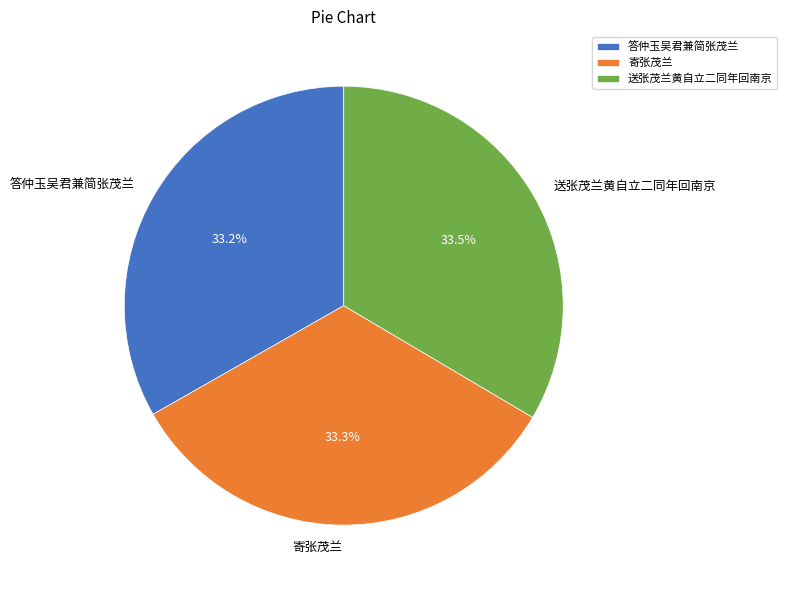

Approximately how many times larger is the value at 答仲玉吴君兼简张茂兰 compared to 送张茂兰黄自立二同年回南京?

1.0